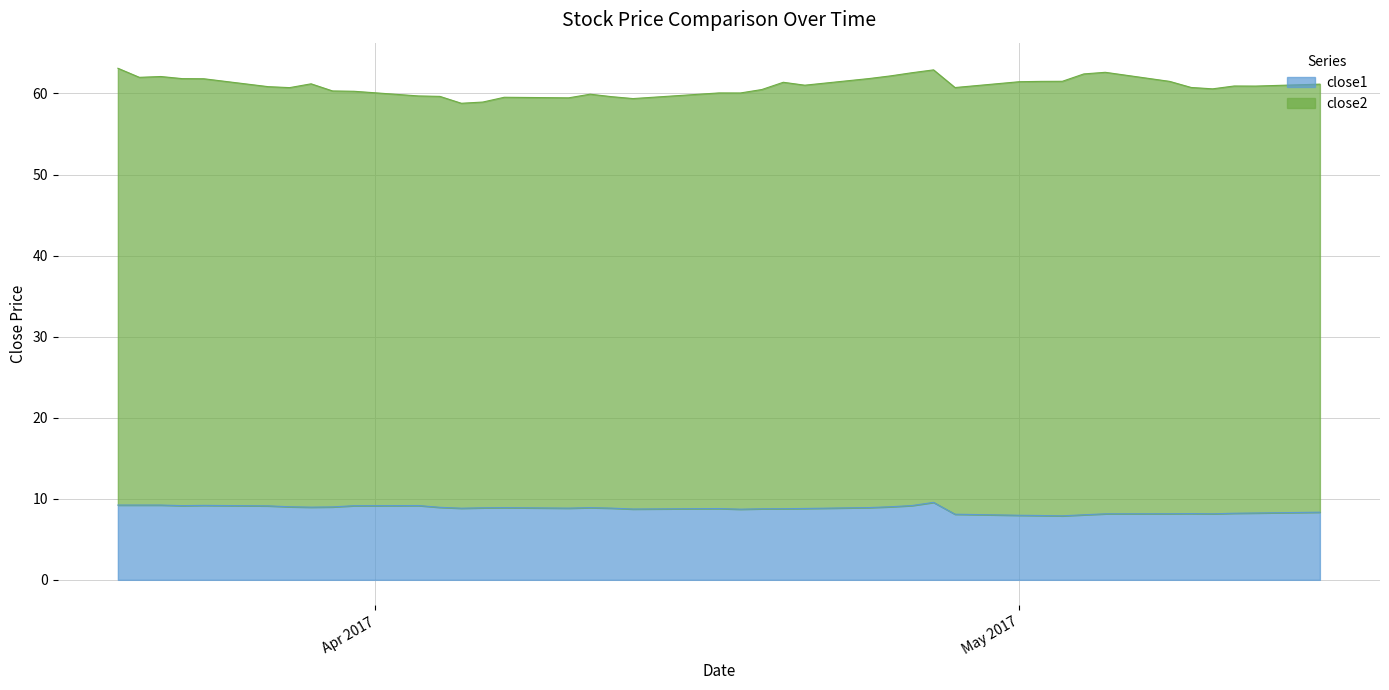

What is the sum of the values at 2017-05-08 and 2017-03-27?

17.3